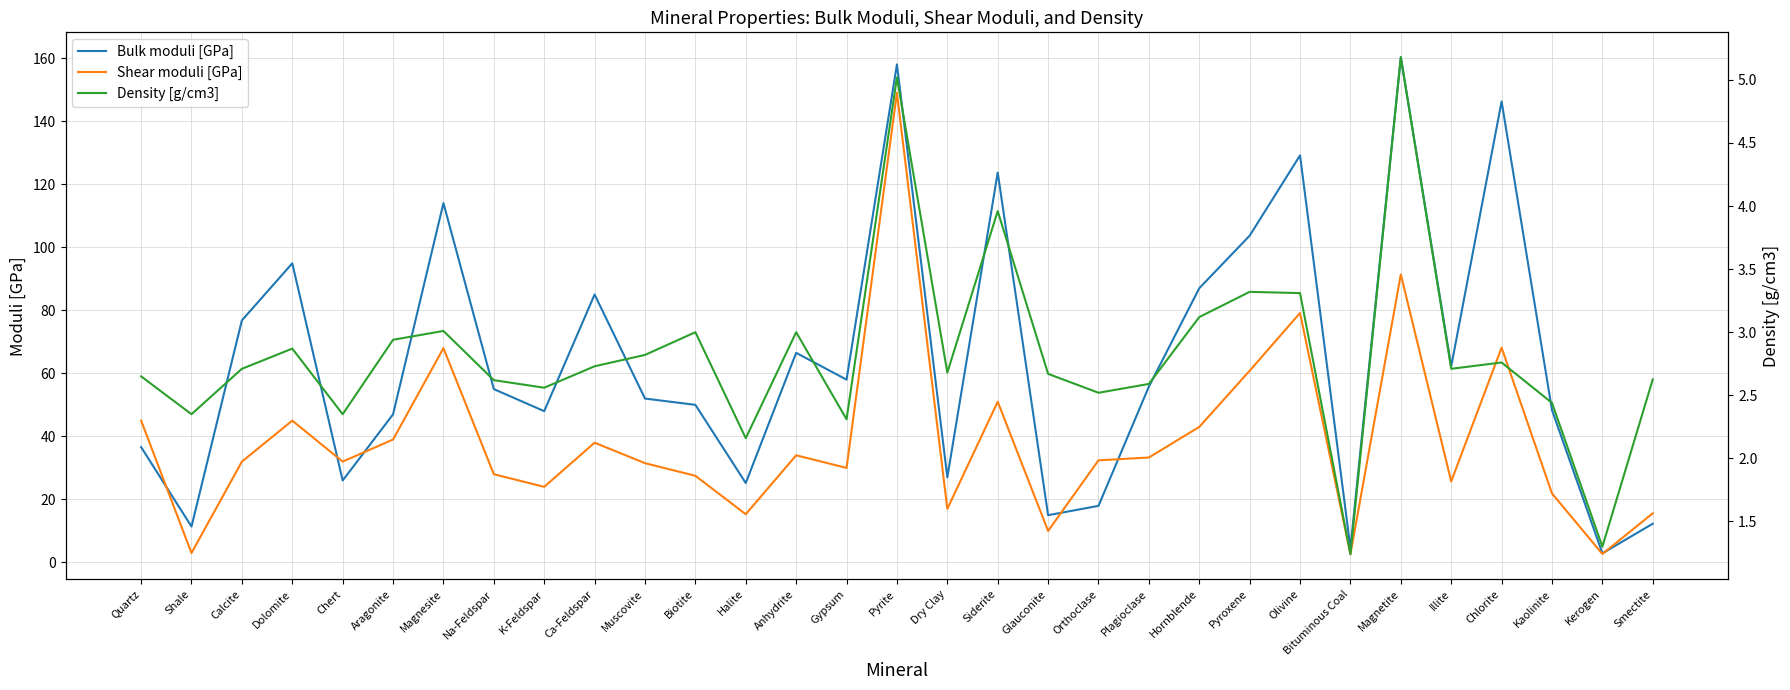

Rank the series by their maximum value, from lowest to highest.

Density [g/cm3], Shear moduli [GPa], Bulk moduli [GPa]